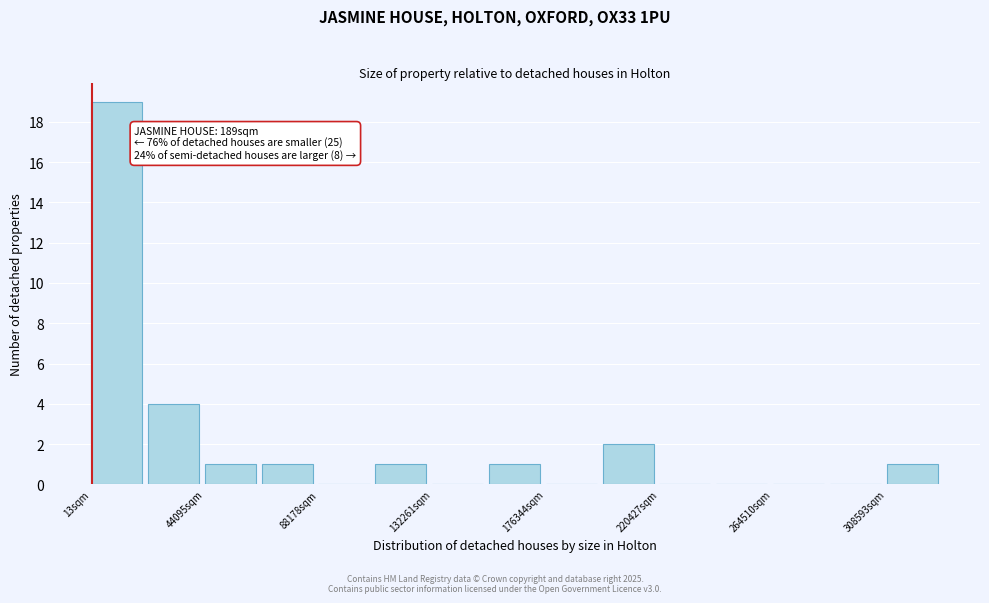

Which range on the x-axis has the tallest bar?

0 to 20000